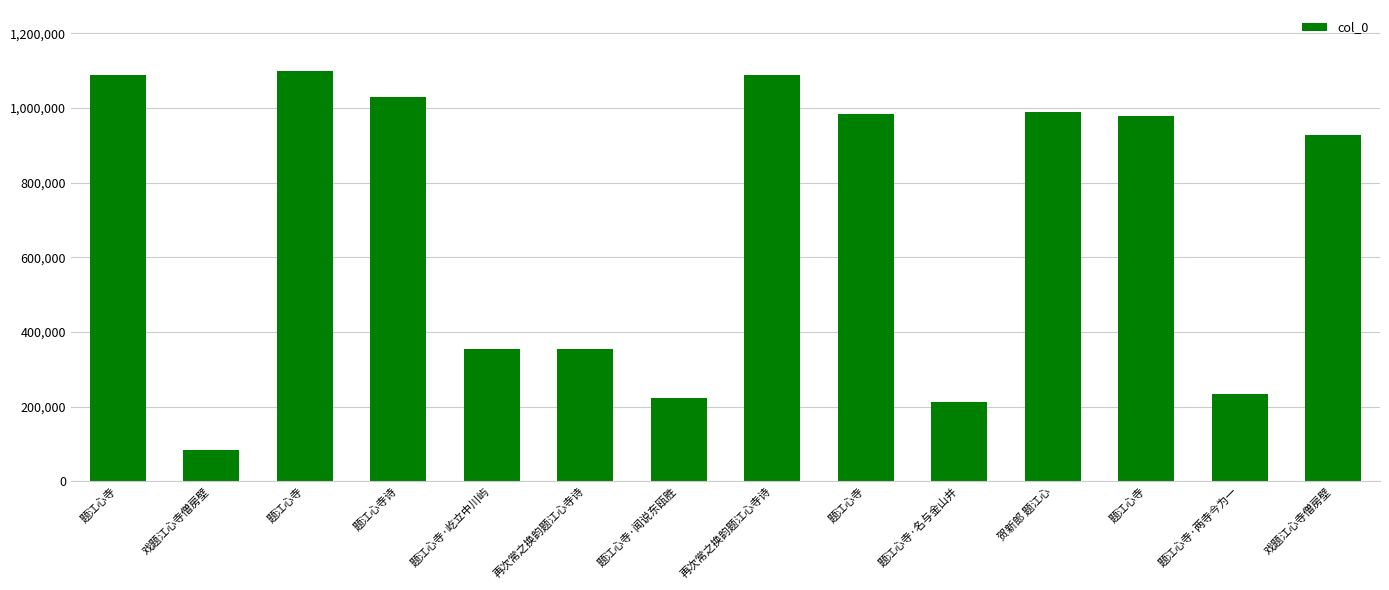

Does the chart contain stacked bars?

No